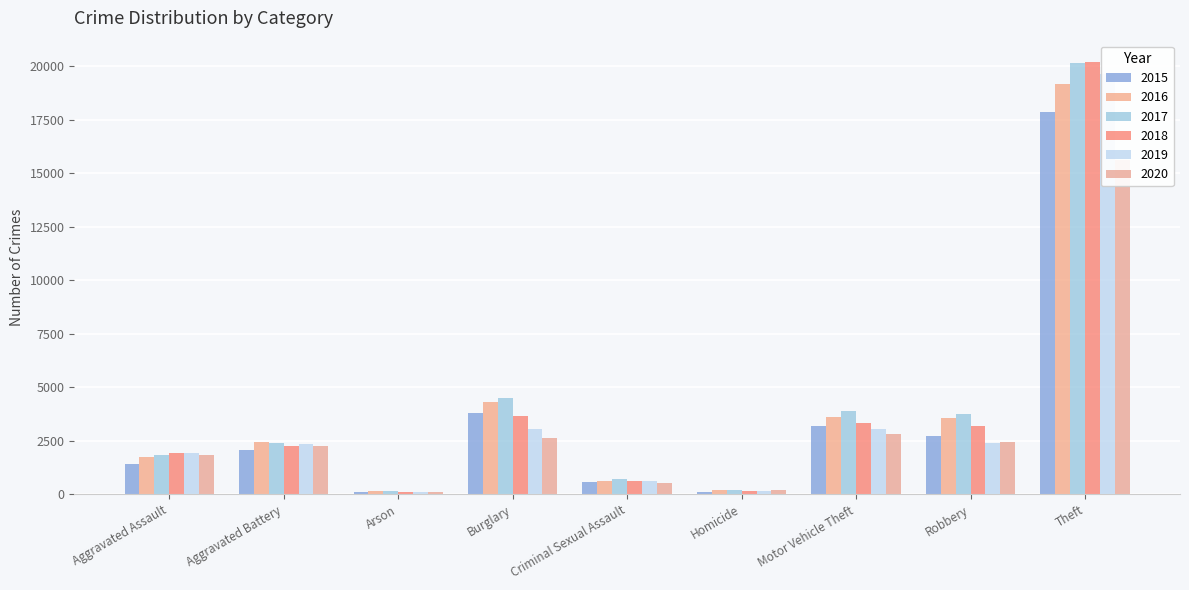

What is the minimum value shown in the chart?

106